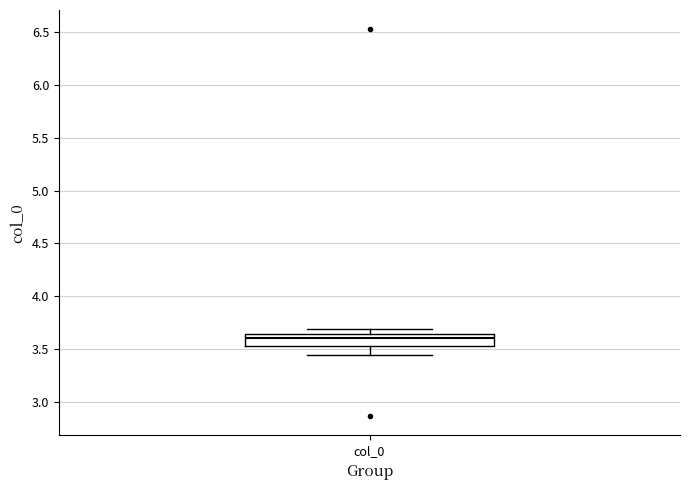

Where is the upper edge of the box for col_0 on the y-axis? The values are not printed on the chart, so give them approximately, as read against the axis.

3.65